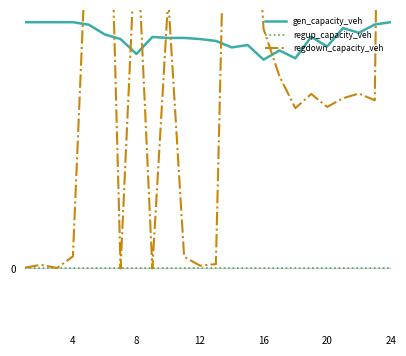

What is the total value across all series at 20?

28755.7